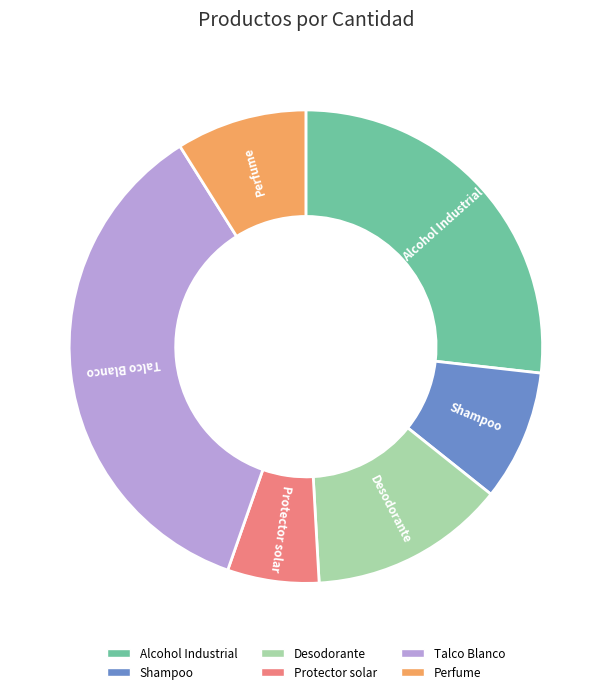

The Shampoo slice represents 1% of the pie. True or false?

False